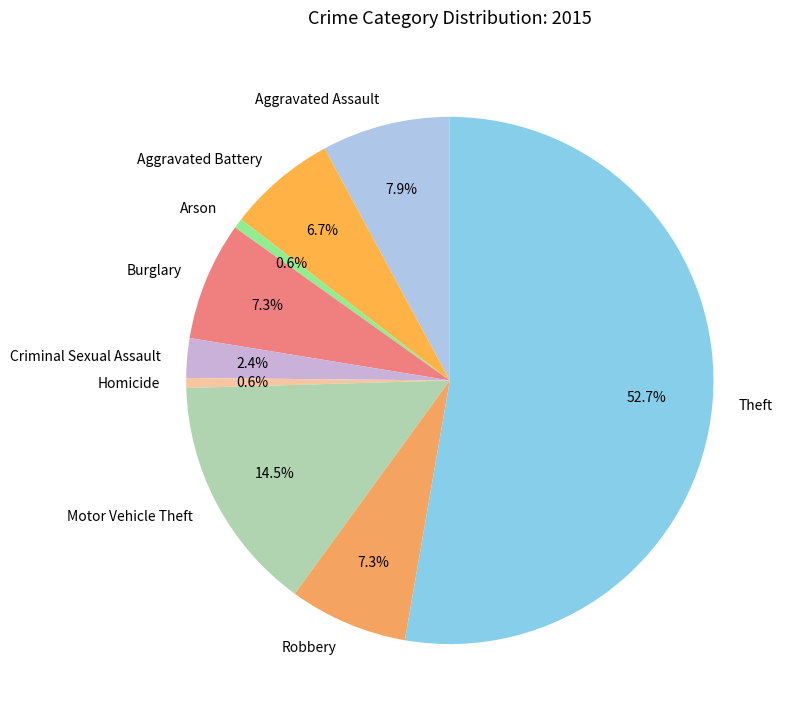

Count the number of slices in the pie.

9